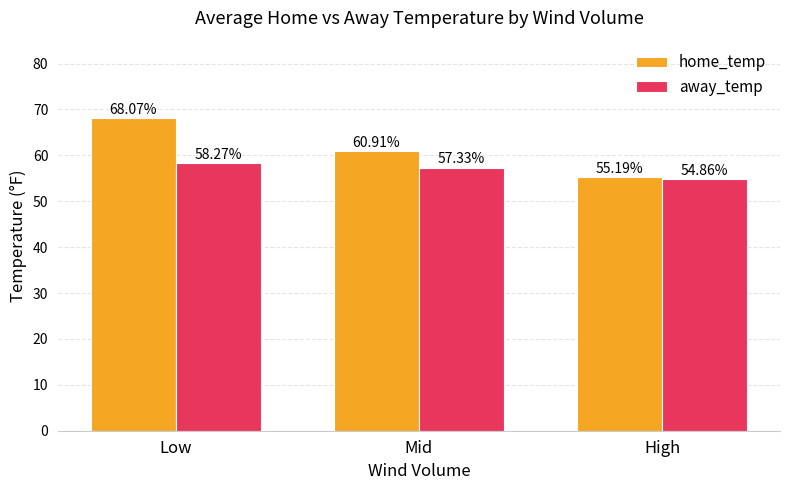

What is the label of the 1st bar from the right?

High